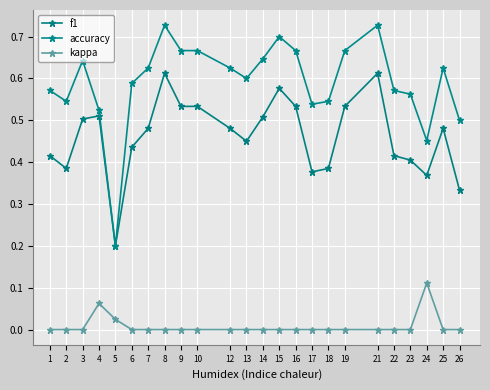

Rank the series by their maximum value, from highest to lowest.

accuracy, f1, kappa